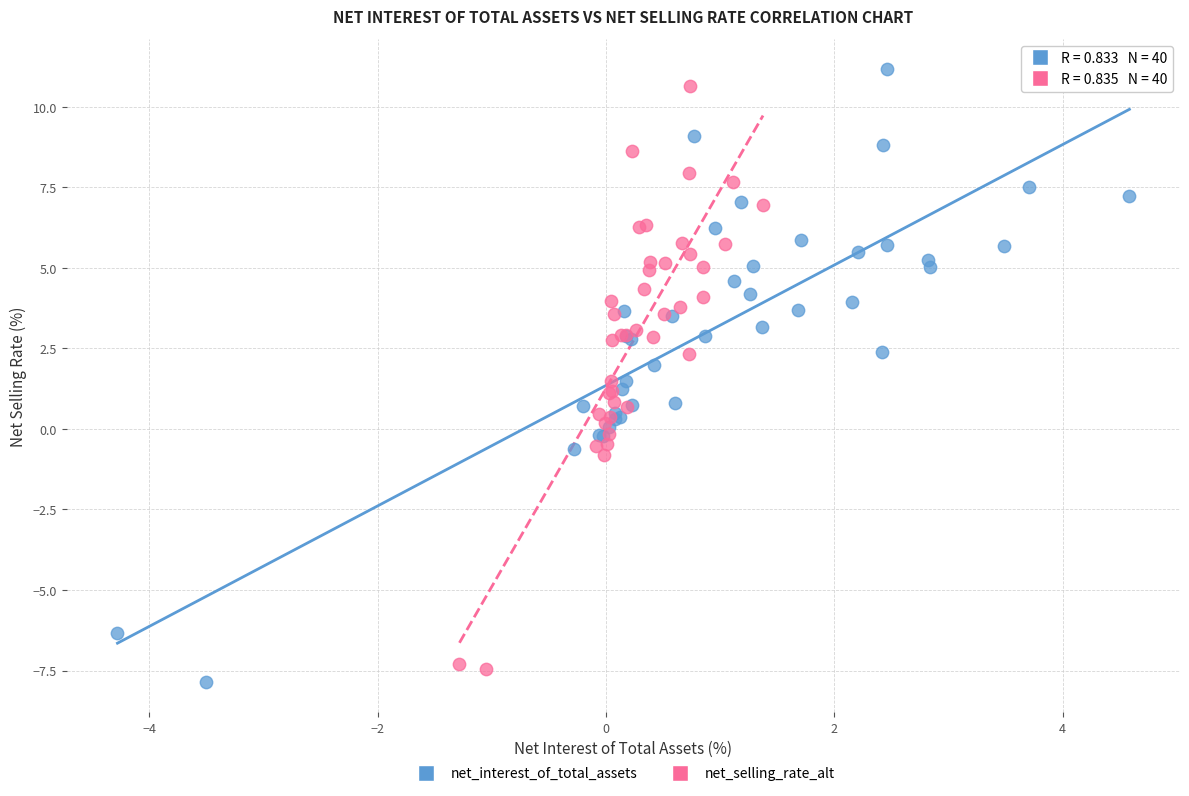

Which series has the largest Y range (max minus min)?

net_interest_of_total_assets